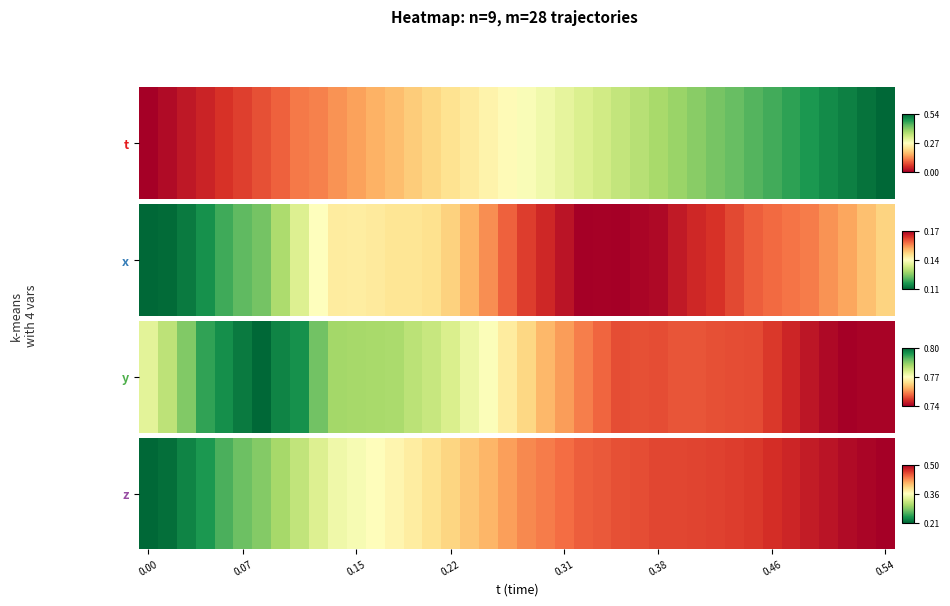

What is the average value?

0.6